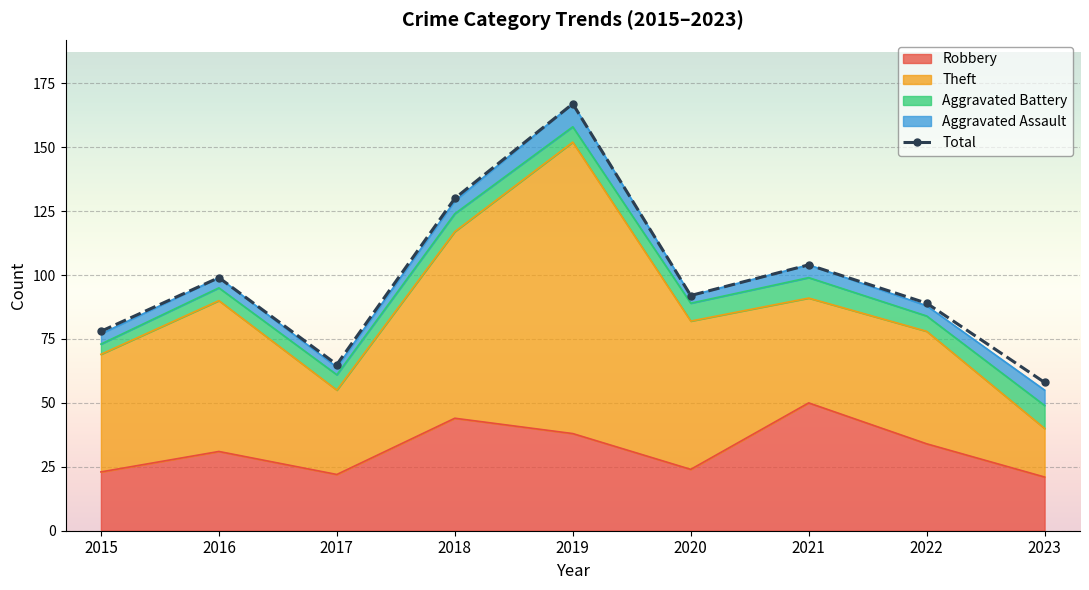

Which category has the lowest value across all series?

2023